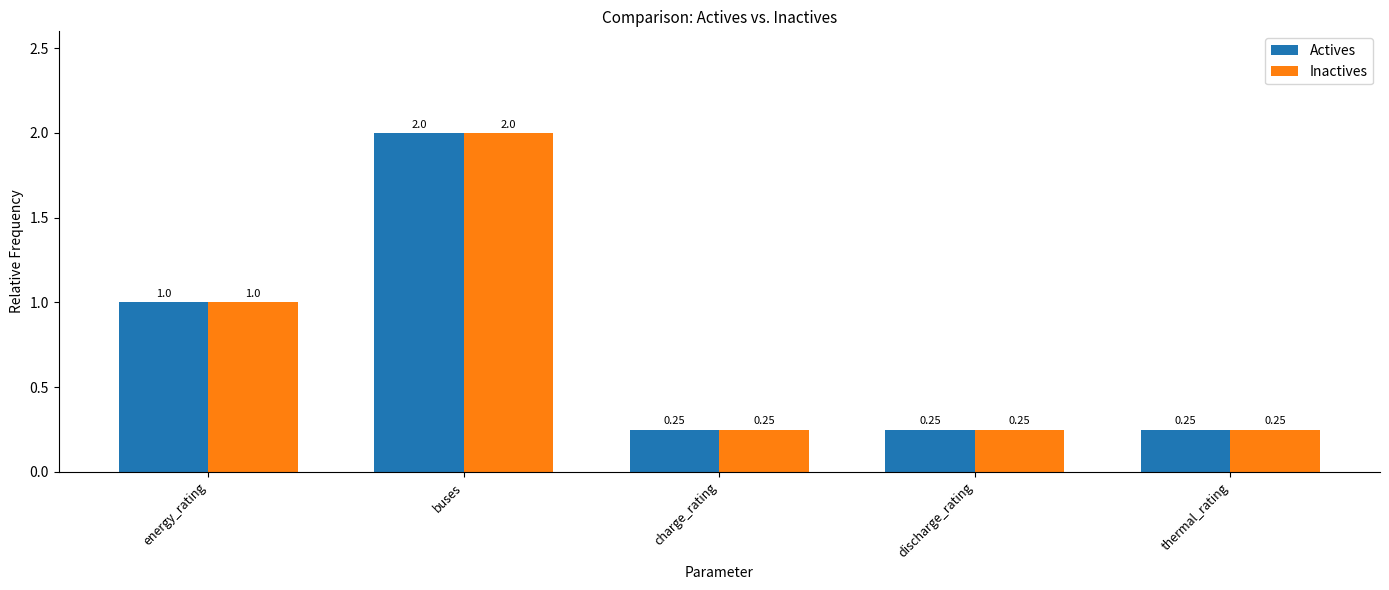

Which category has the highest value in the Inactives series?

buses